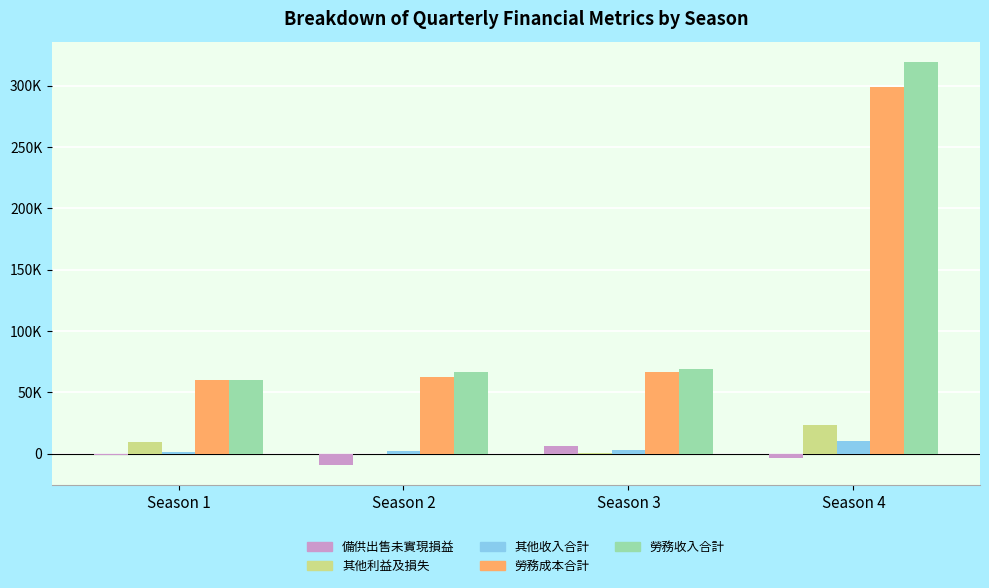

Reading left to right, what are all the values shown in this chart?

備供出售金融資產未實現評價損益: -1025	-9228	6382	-3288
其他利益及損失淨額: 9162	-389	206	23363
其他收入合計: 1318	2222	2620	10143
勞務成本合計: 60019	62328	66229	298887
勞務收入合計: 60079	66967	69253	319662